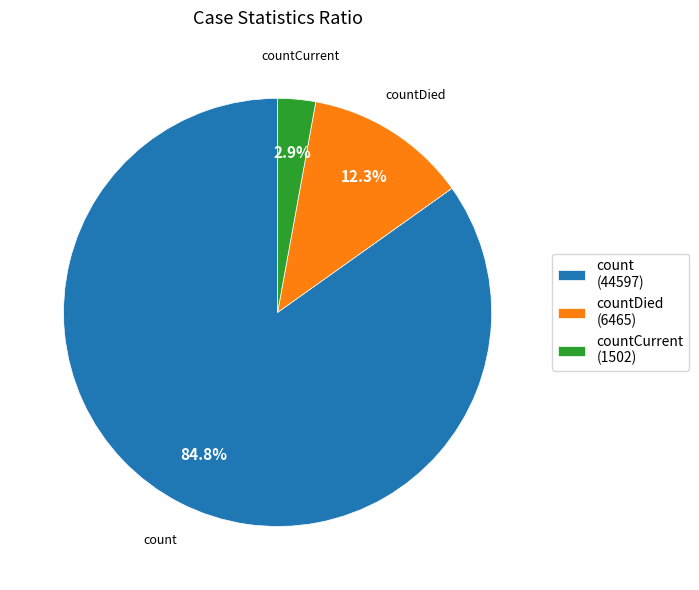

Which has a higher value, count (44597) or countCurrent (1502)?

count (44597)